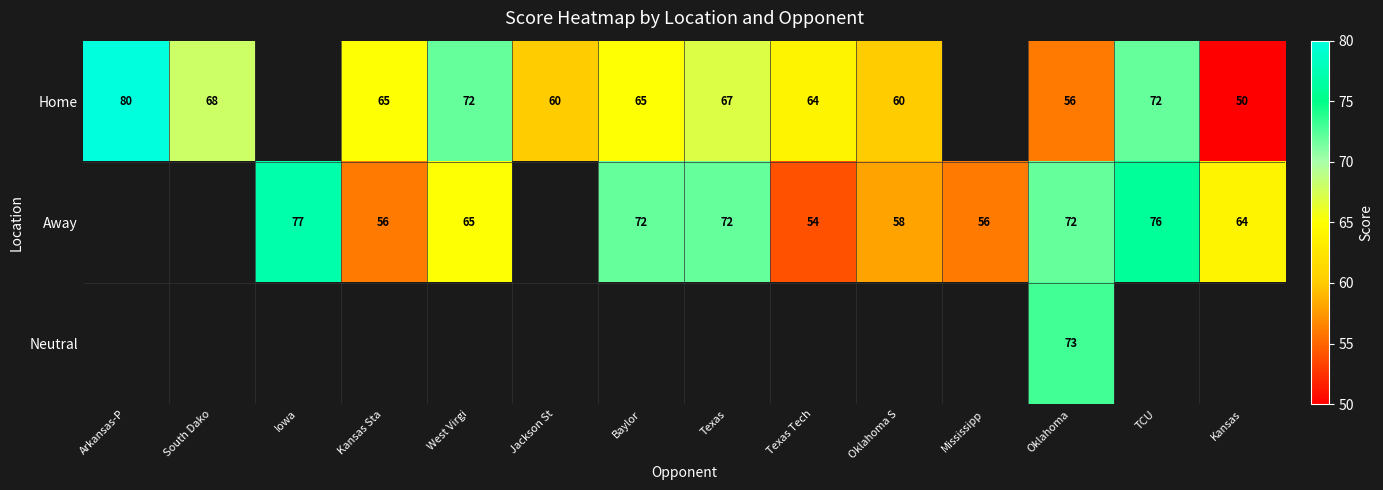

Is it true that Away equals 96 at West Virgi?

False